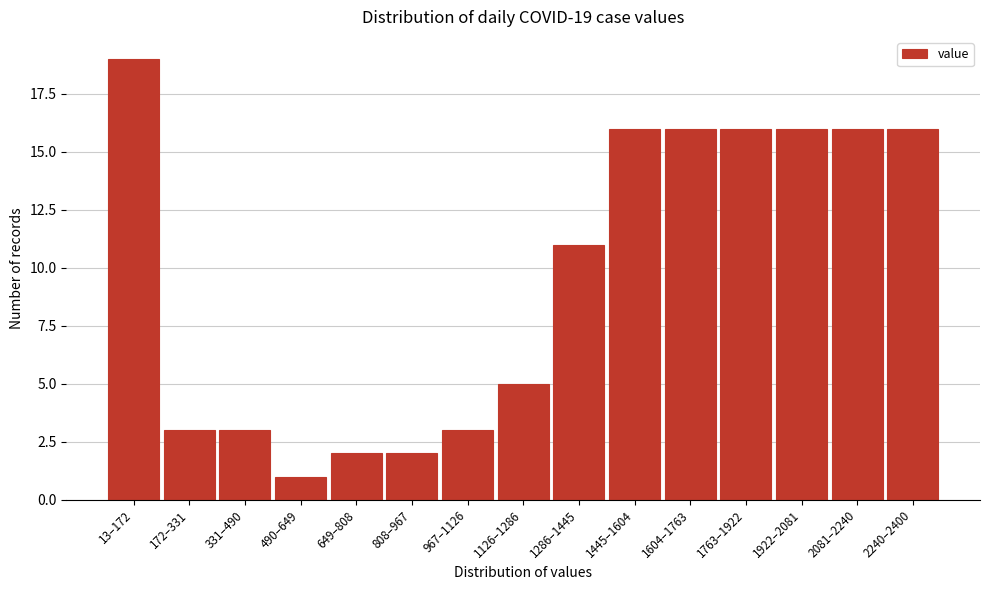

Reading left to right, transcribe all the data shown in this chart.

19	3	3	1	2	2	3	5	11	16	16	16	16	16	16